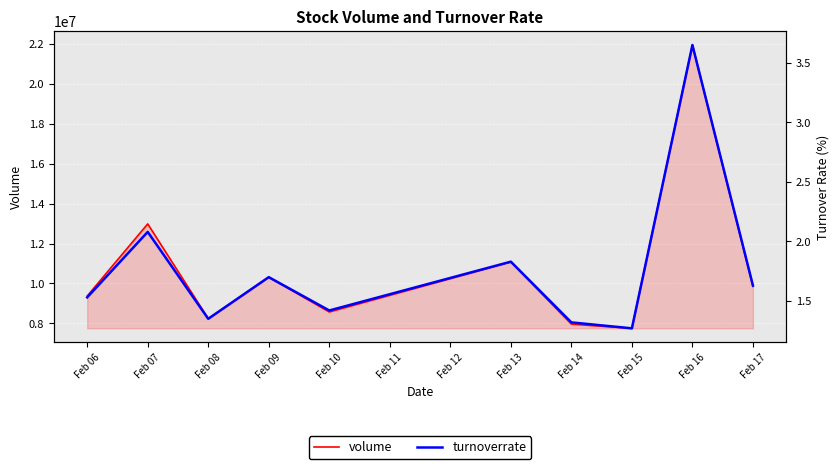

Where is volume nearest to the value 14850081?

Feb 07